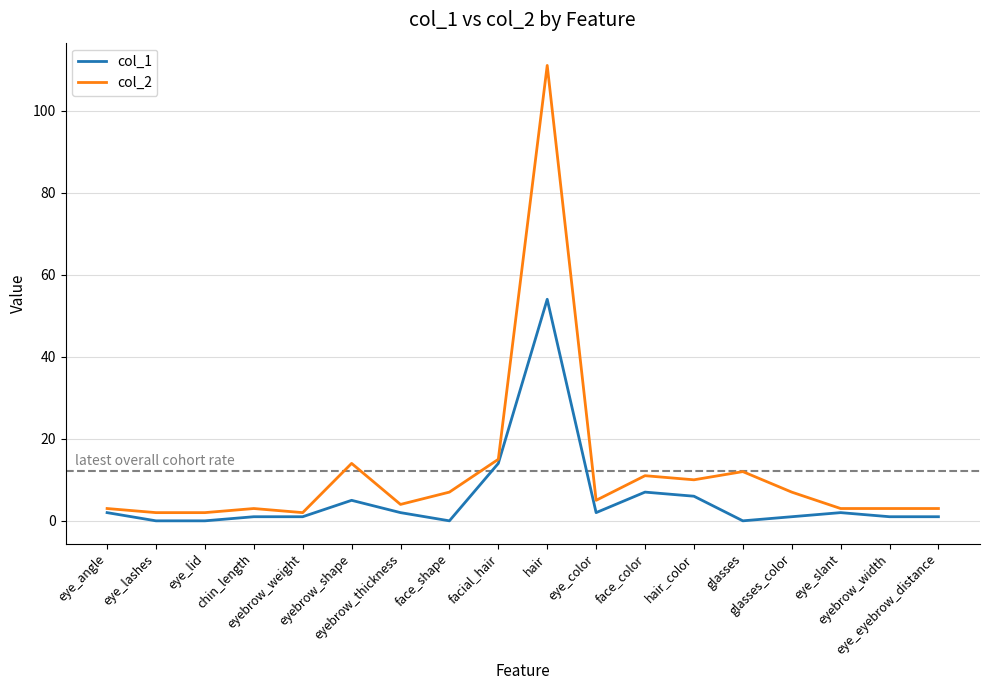

Rank the series by their average value, from highest to lowest.

col_2, col_1